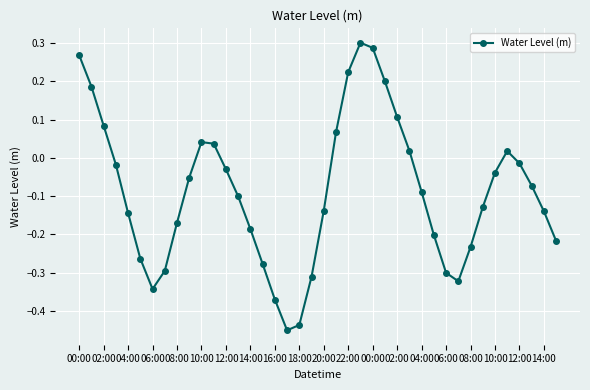

How many values are below zero?

27